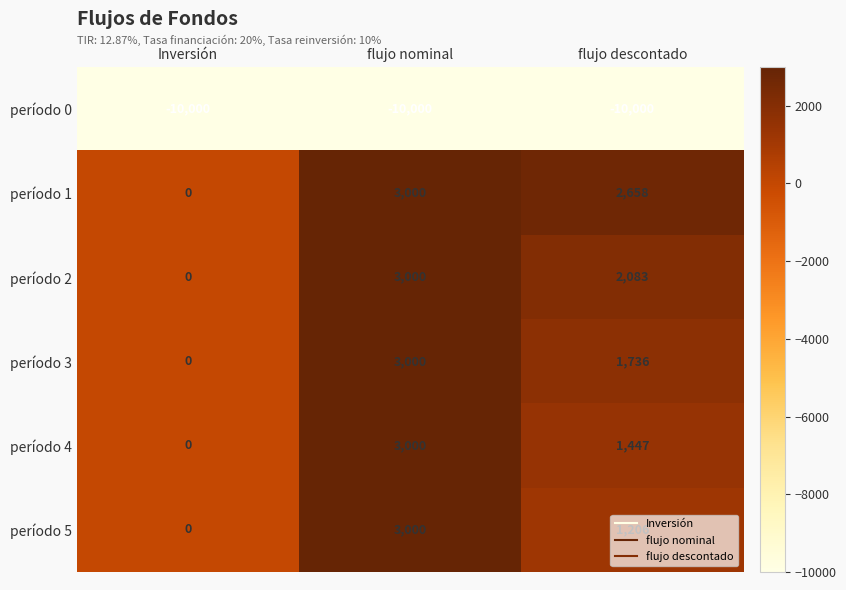

What is the difference between the maximum and second lowest values in the período 5 series?

1794